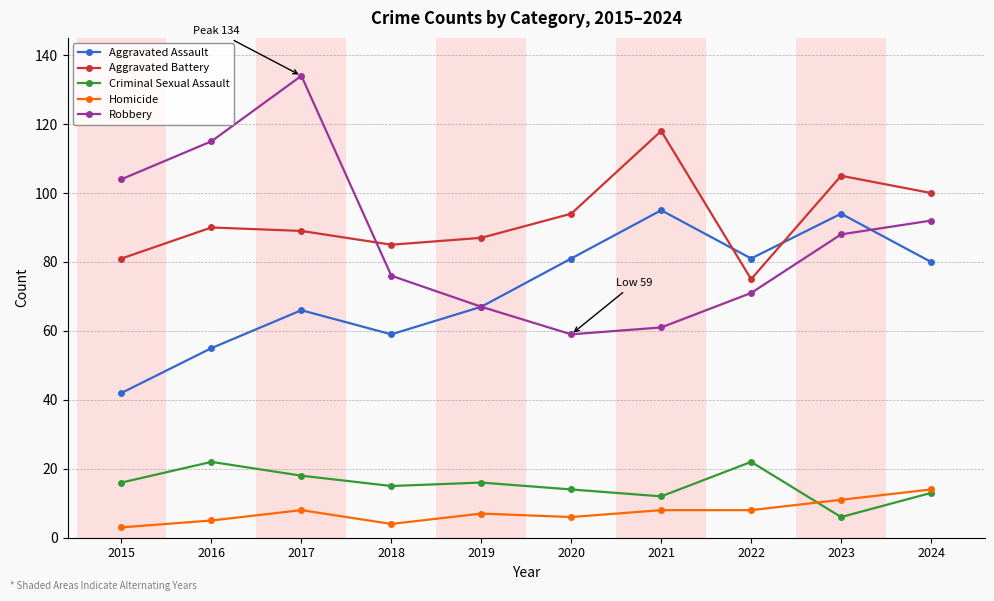

The value of Aggravated Battery at 2022 is 130. True or false?

False